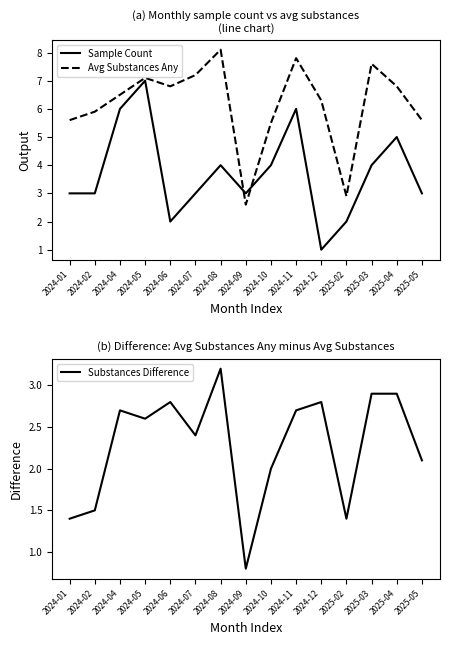

Reading right to left, list all the values displayed in this chart.

Sample Count: 2025-05=3.0	2025-04=5.0	2025-03=4.0	2025-02=2.0	2024-12=1.0	2024-11=6.0	2024-10=4.0	2024-09=3.0	2024-08=4.0	2024-07=3.0	2024-06=2.0	2024-05=7.0	2024-04=6.0	2024-02=3.0	2024-01=3.0
Avg Substances Any: 2025-05=5.6	2025-04=6.8	2025-03=7.6	2025-02=2.9	2024-12=6.3	2024-11=7.8	2024-10=5.5	2024-09=2.6	2024-08=8.1	2024-07=7.2	2024-06=6.8	2024-05=7.1	2024-04=6.5	2024-02=5.9	2024-01=5.6
Substances Difference: 2025-05=2.1	2025-04=2.9	2025-03=2.9	2025-02=1.4	2024-12=2.8	2024-11=2.7	2024-10=2.0	2024-09=0.8	2024-08=3.2	2024-07=2.4	2024-06=2.8	2024-05=2.6	2024-04=2.7	2024-02=1.5	2024-01=1.4